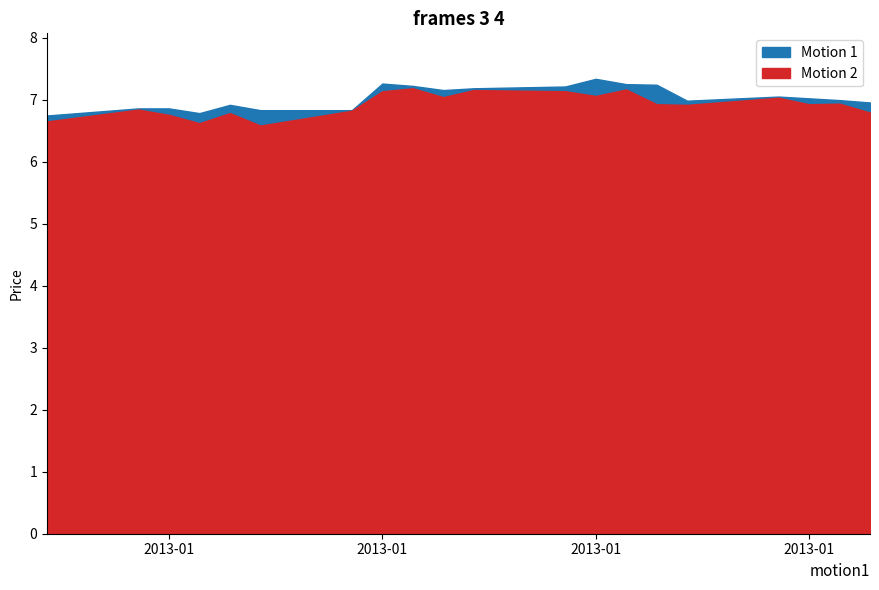

At which category is the sum across all series the highest?

2013-01-23